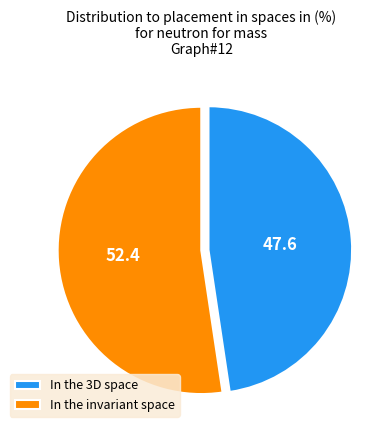

Approximately how many times larger is the value at In the 3D space compared to In the invariant space?

0.9